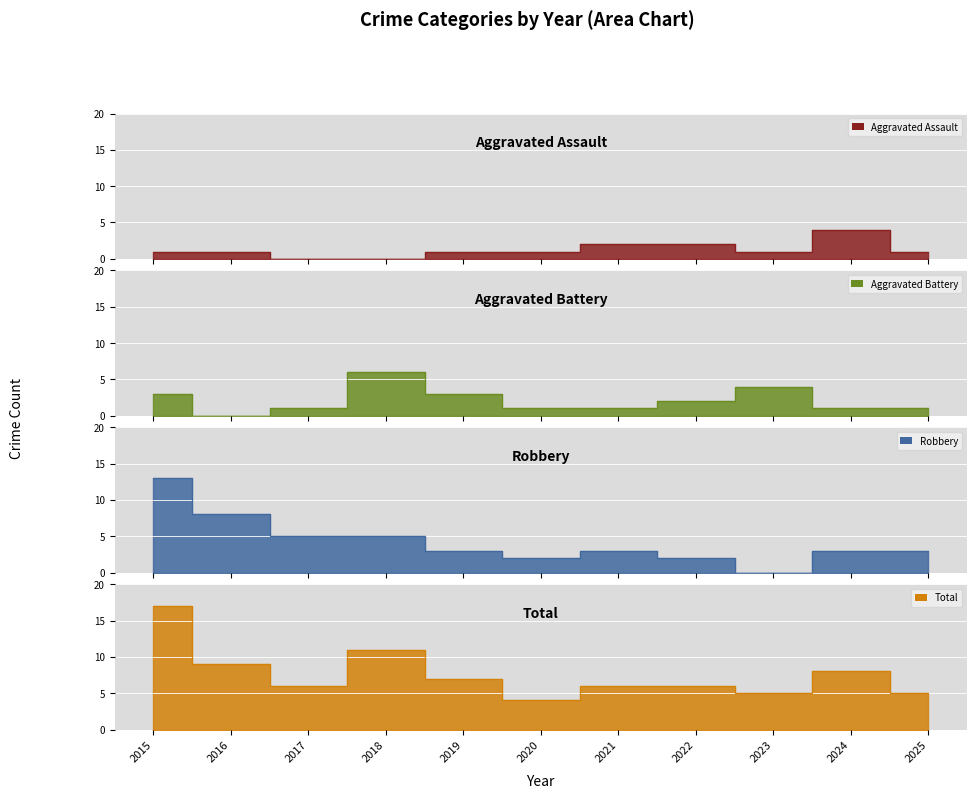

Rank the series at 2015 from lowest to highest value.

Aggravated Assault, Aggravated Battery, Robbery, Total